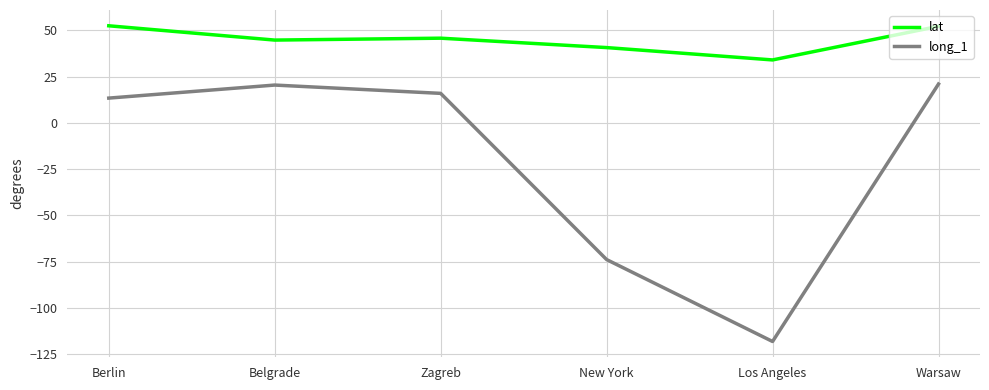

What is the difference between the long_1 values at Belgrade and Los Angeles?

138.7